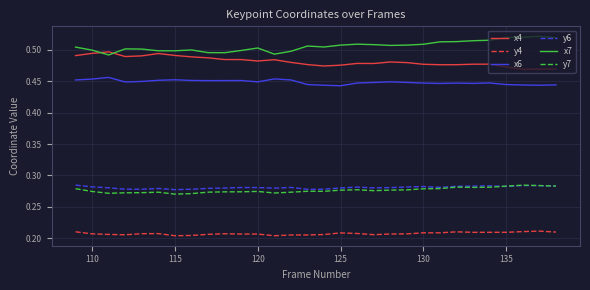

True or false: x6 and x7 intersect in this chart.

False